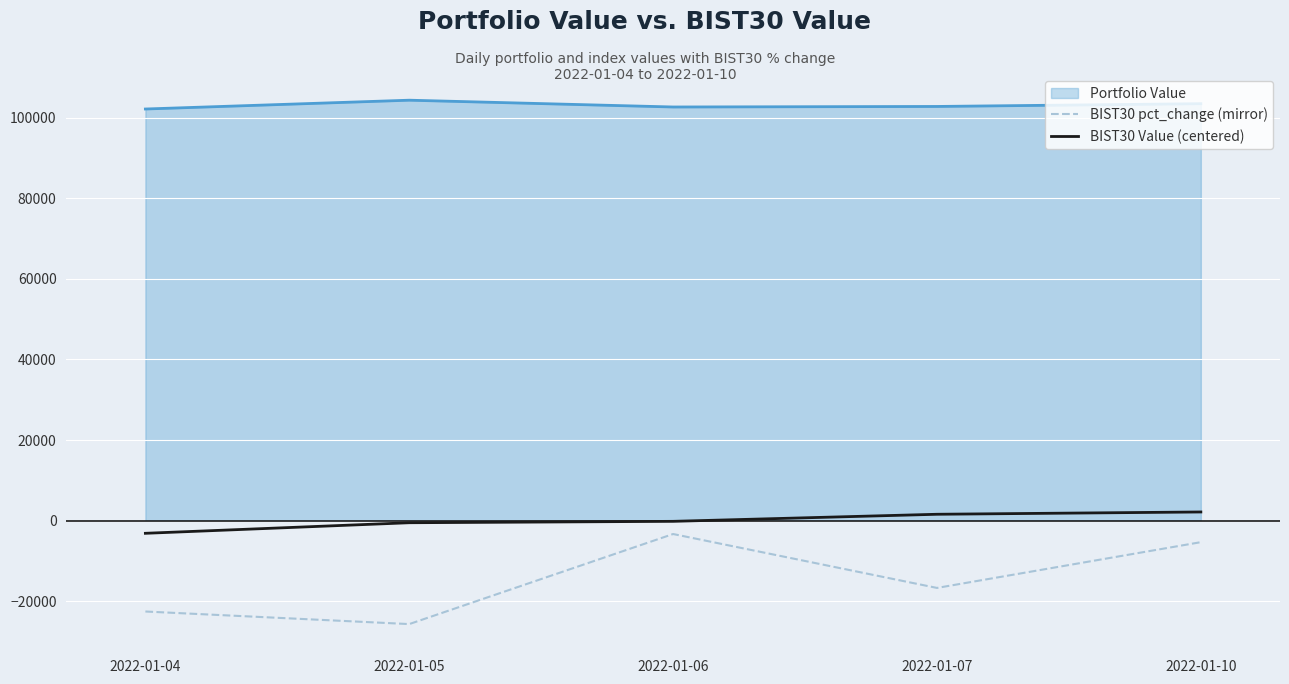

True or false: BIST30 pct_change (mirror) and BIST30 Value (centered) intersect in this chart.

False